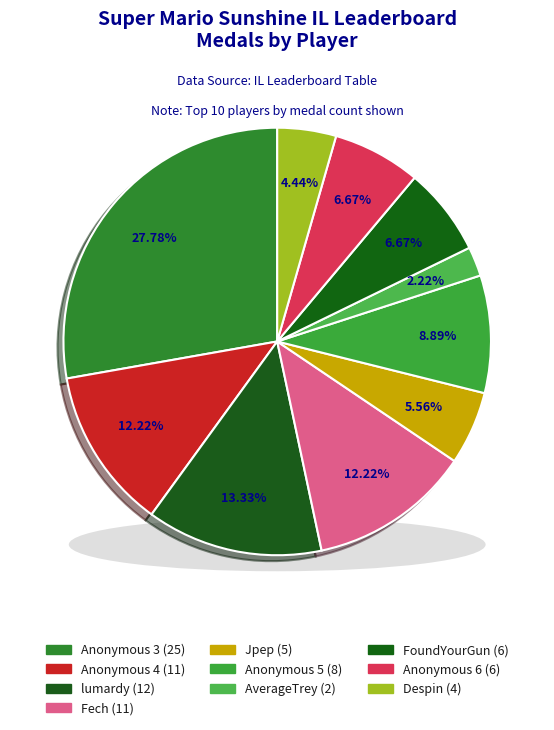

Rank the categories by value from highest to lowest.

Anonymous 3, lumardy, Anonymous 4, Fech, Anonymous 5, FoundYourGun, Anonymous 6, Jpep, Despin, AverageTrey